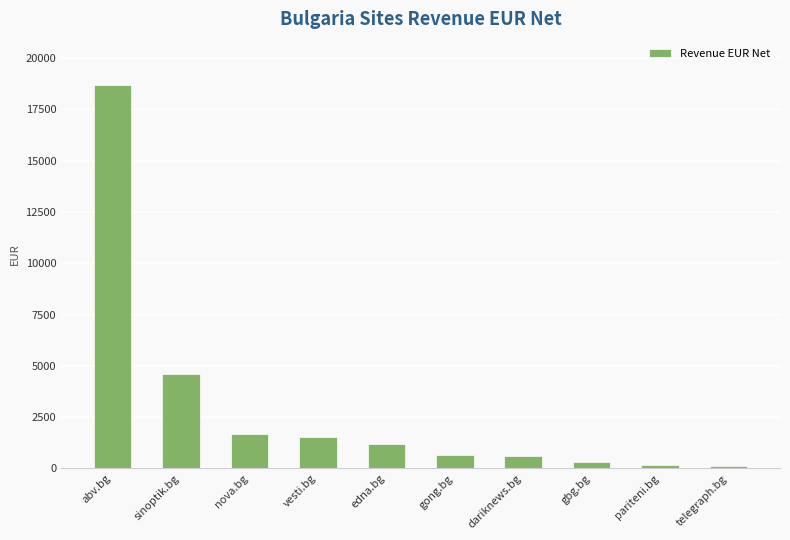

What position from the right is edna.bg?

6